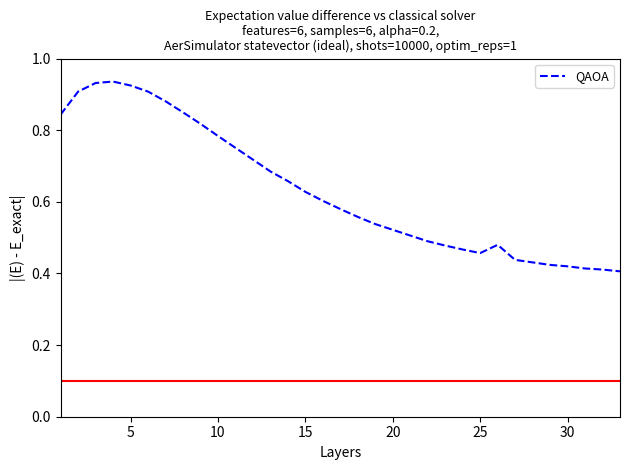

Reading left to right, list all the values displayed in this chart.

0.8	0.9	0.9	0.9	0.9	0.9	0.9	0.8	0.8	0.8	0.8	0.7	0.7	0.7	0.6	0.6	0.6	0.6	0.5	0.5	0.5	0.5	0.5	0.5	0.5	0.5	0.4	0.4	0.4	0.4	0.4	0.4	0.4